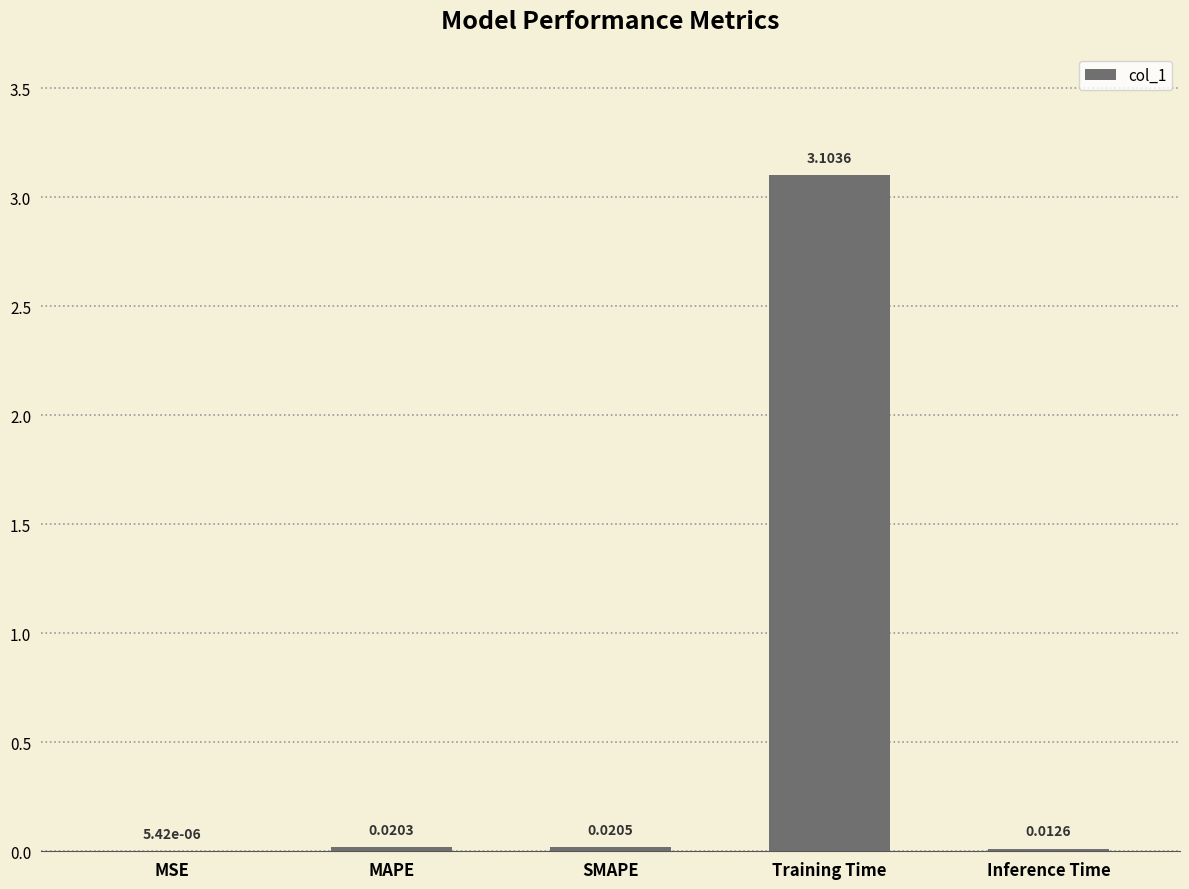

At which label is the value closest to 1?

SMAPE